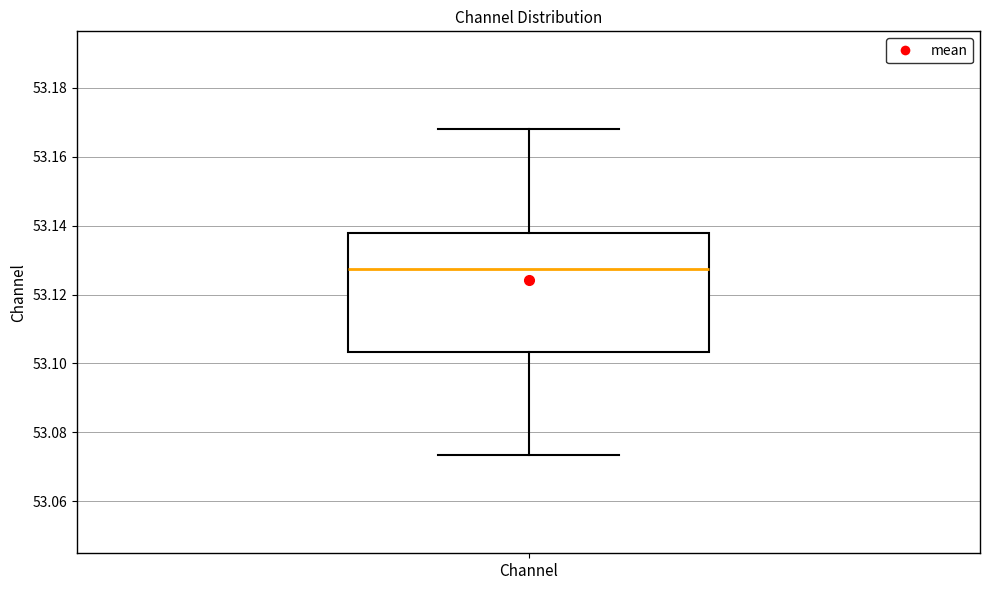

Read this box plot against the y-axis: the position of the median line, the range covered by the box, and the ends of both whiskers. The values are not printed on the chart, so give them approximately, as read against the axis.

median 53.128, box 53.104 to 53.138, whiskers 53.074 to 53.168